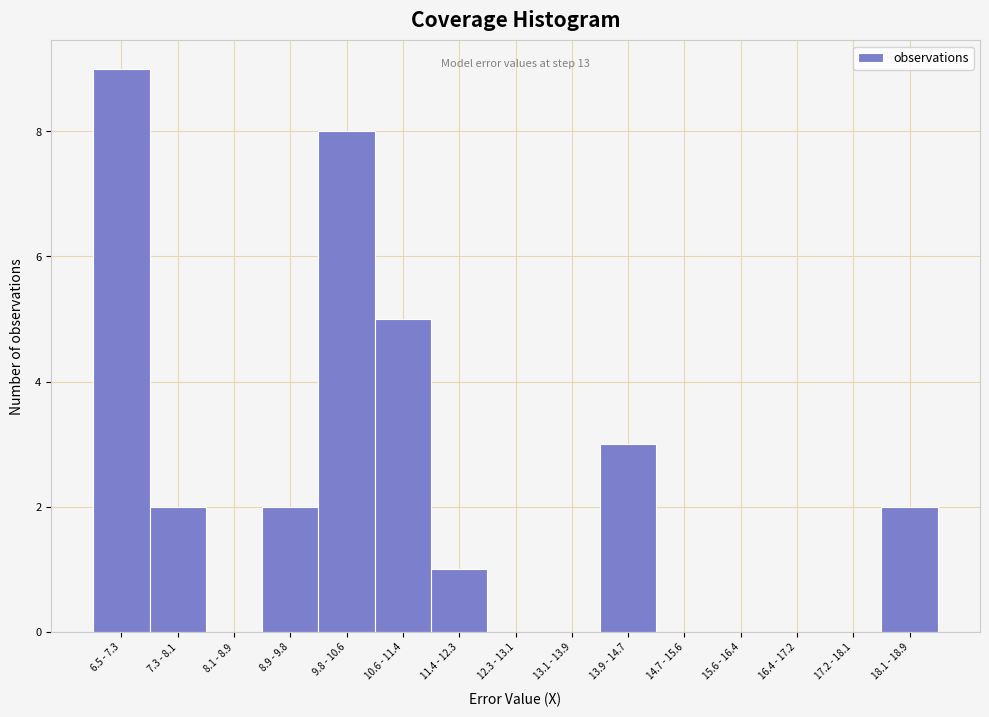

Reading left to right, list all the values displayed in this chart.

6.5 - 7.3=9	7.3 - 8.1=2	8.1 - 8.9=0	8.9 - 9.8=2	9.8 - 10.6=8	10.6 - 11.4=5	11.4 - 12.3=1	12.3 - 13.1=0	13.1 - 13.9=0	13.9 - 14.7=3	14.7 - 15.6=0	15.6 - 16.4=0	16.4 - 17.2=0	17.2 - 18.1=0	18.1 - 18.9=2